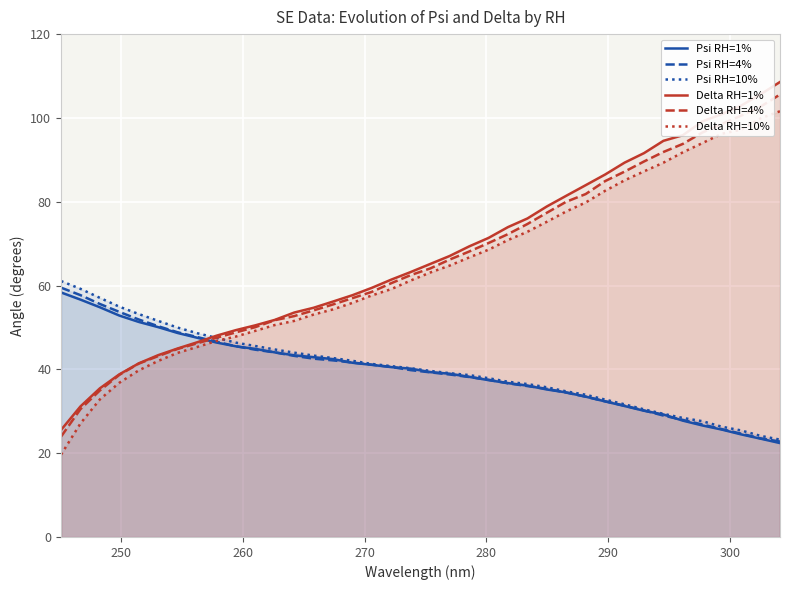

What is the lowest value of the Delta RH=1% series?

25.5